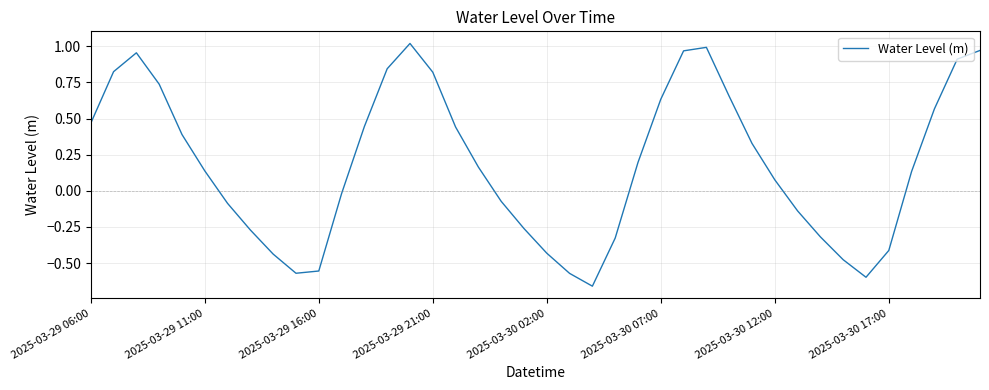

What is the difference between the maximum and minimum values?

1.7